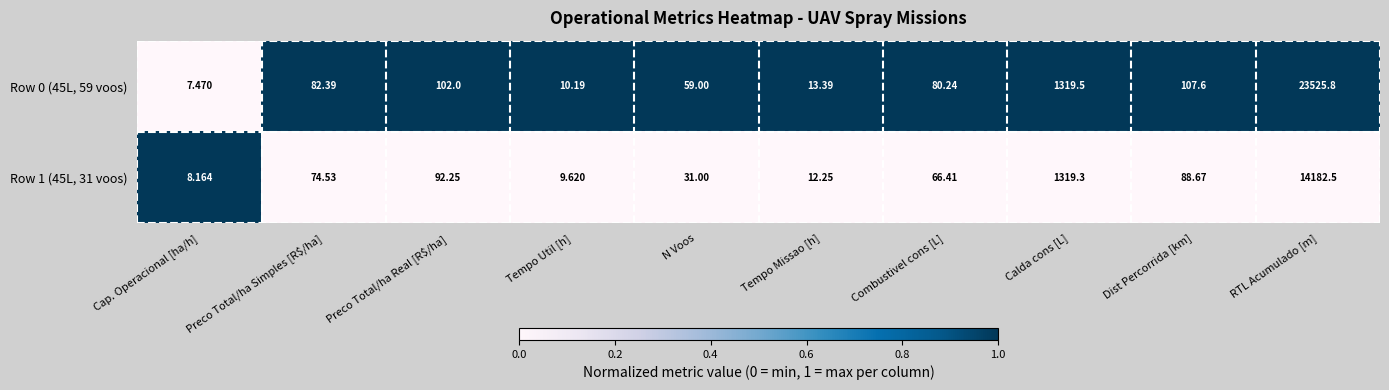

Rank the series at N Voos from highest to lowest value.

Row 0 (45L, 59 voos), Row 1 (45L, 31 voos)